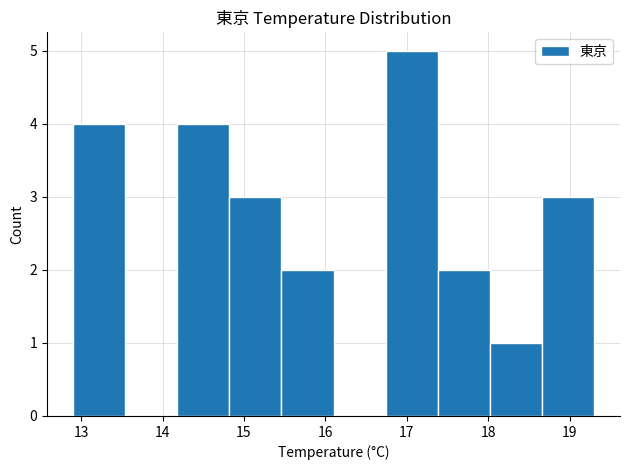

Reading left to right, transcribe this chart: for each bar, give the range it covers on the x-axis and its height. Neither the bar edges nor the heights are printed on the chart, so give them approximately, as read against the axes.

12.90 to 13.54: 4
13.54 to 14.18: 0
14.18 to 14.82: 4
14.82 to 15.46: 3
15.46 to 16.10: 2
16.10 to 16.74: 0
16.74 to 17.38: 5
17.38 to 18.02: 2
18.02 to 18.66: 1
18.66 to 19.30: 3